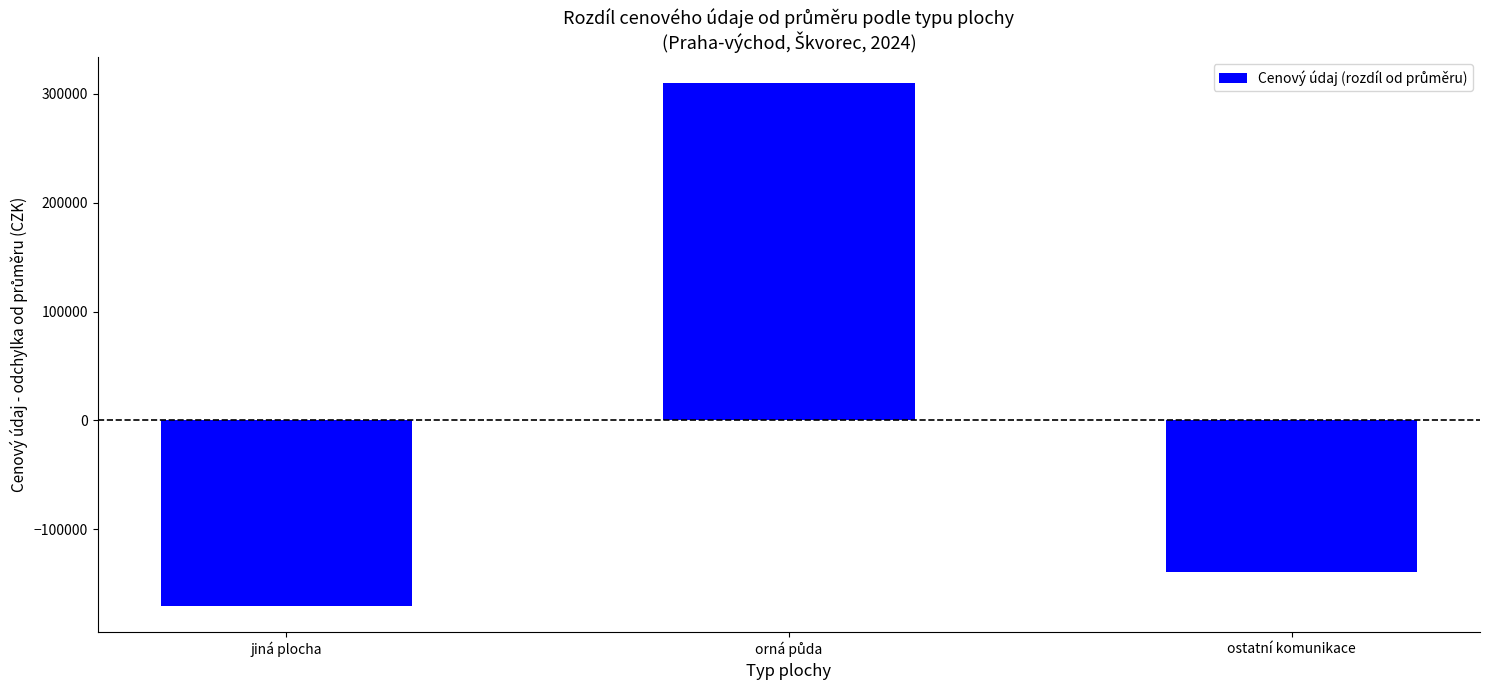

Read the value at jiná plocha.

-170435.7